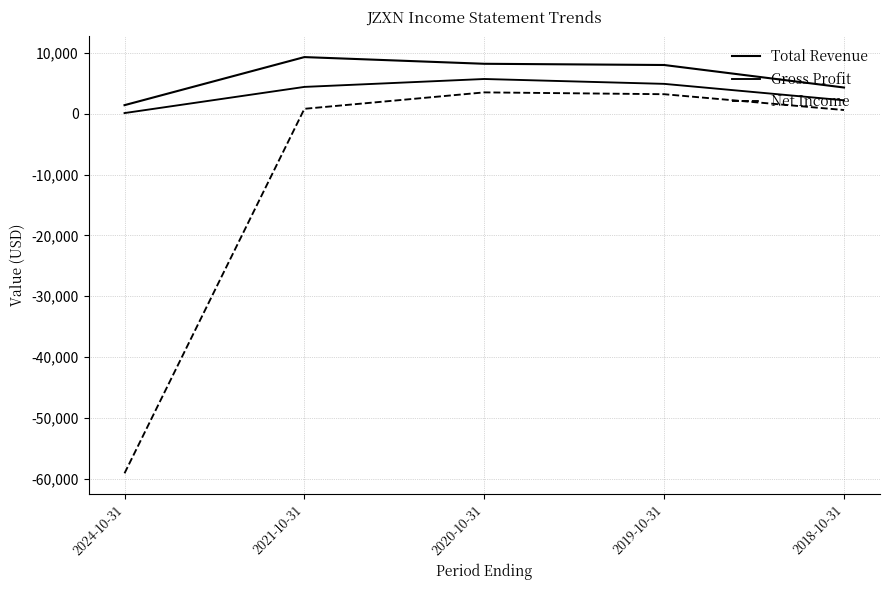

True or false: Gross Profit has a value of 7664 at 2021-10-31.

False